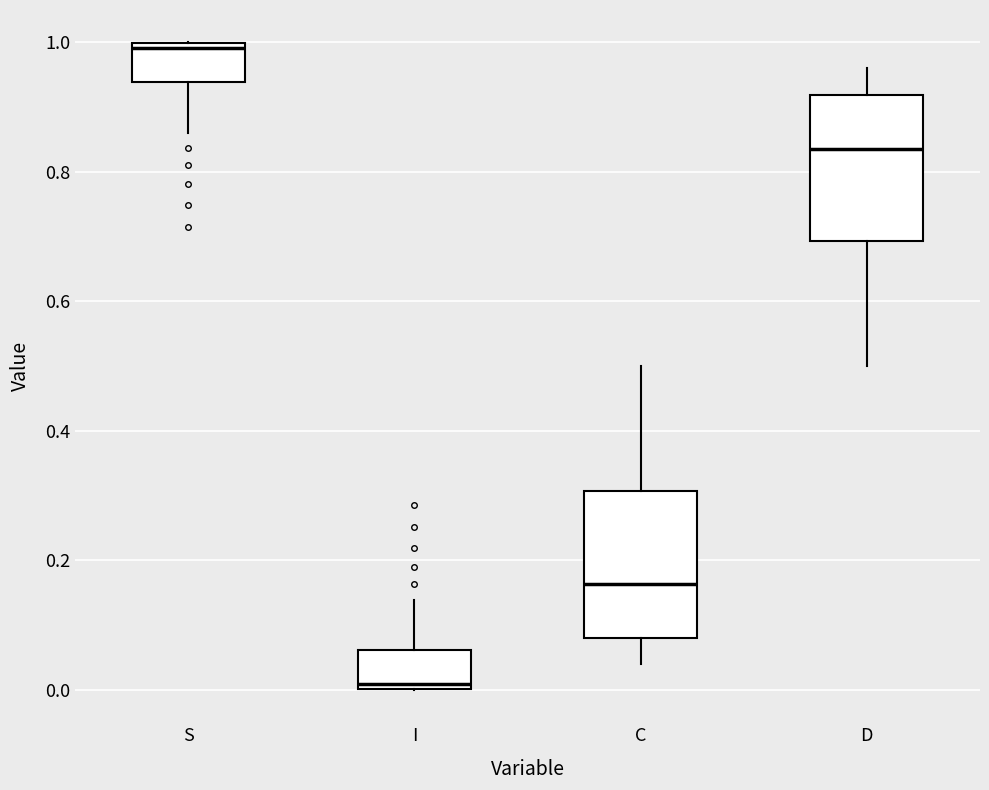

Which box has the highest median line?

S